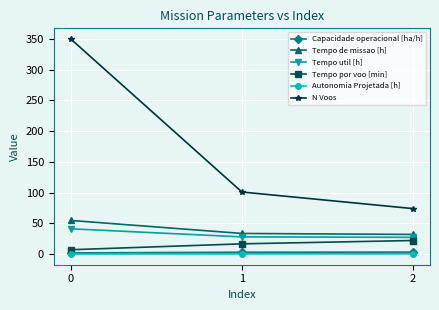

What is the difference between the maximum and minimum values in the Tempo por voo [min] series?

15.0